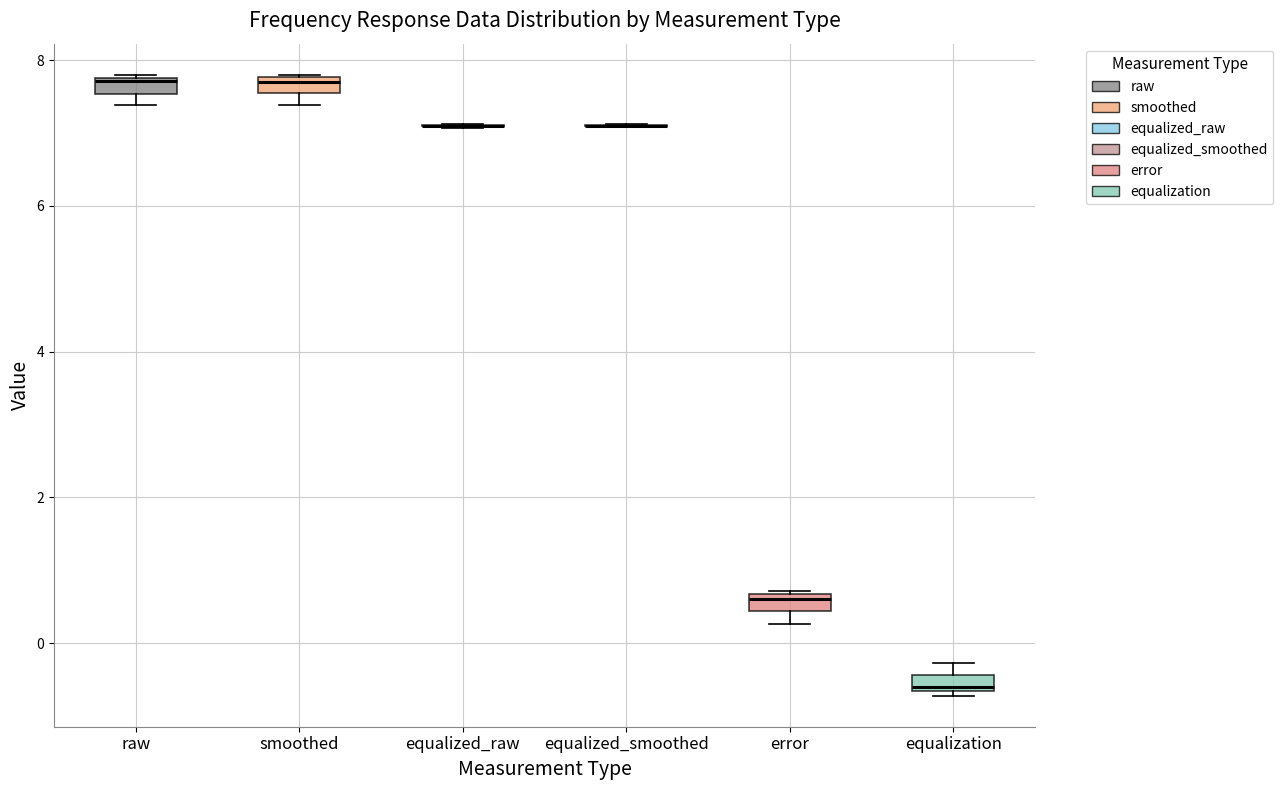

Where is the lower edge of the box for smoothed on the y-axis? The values are not printed on the chart, so give them approximately, as read against the axis.

7.6